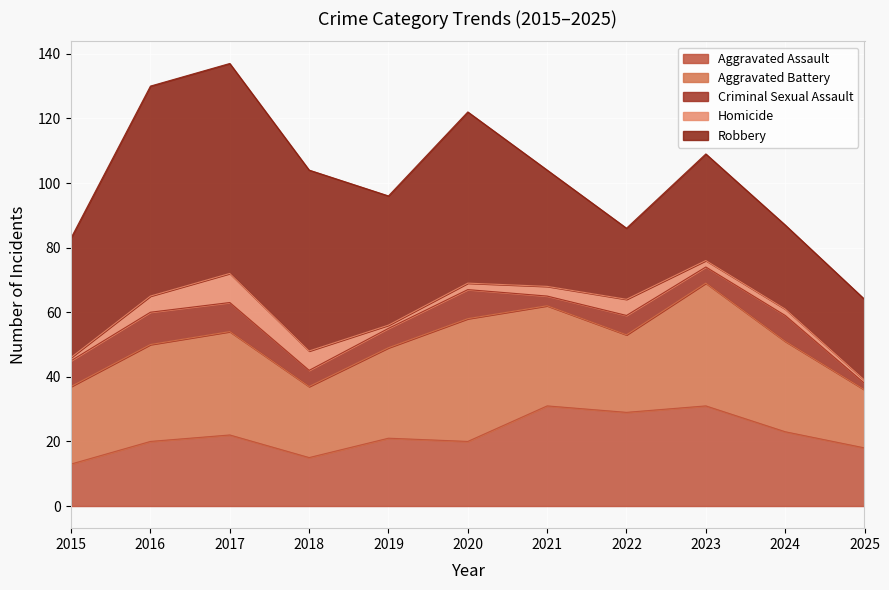

Reading right to left, what are all the values shown in this chart?

Aggravated Assault: 18	23	31	29	31	20	21	15	22	20	13
Aggravated Battery: 18	28	38	24	31	38	28	22	32	30	24
Criminal Sexual Assault: 2	8	5	6	3	9	6	5	9	10	8
Homicide: 1	2	2	5	3	2	1	6	9	5	1
Robbery: 25	26	33	22	36	53	40	56	65	65	37